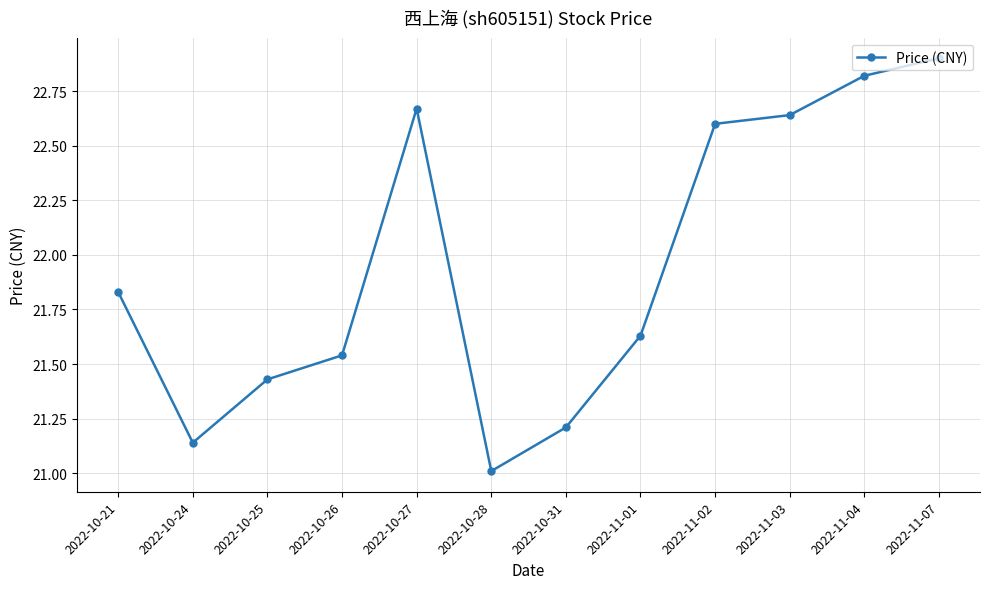

What is the difference between the maximum and minimum values?

1.9